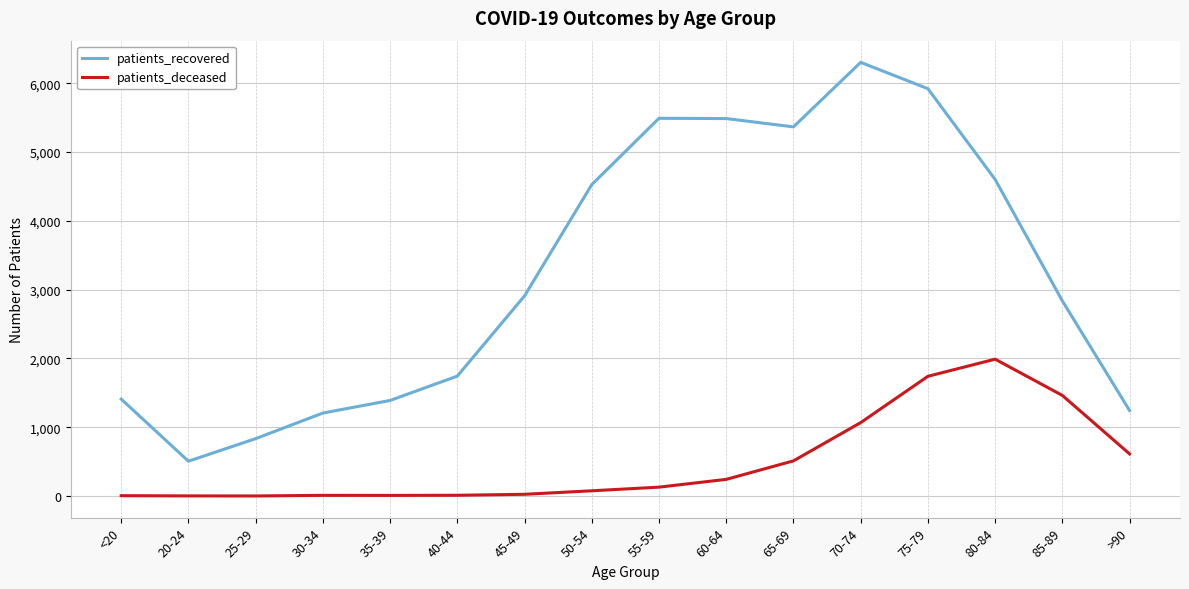

Which series has the widest spread of values?

patients_recovered